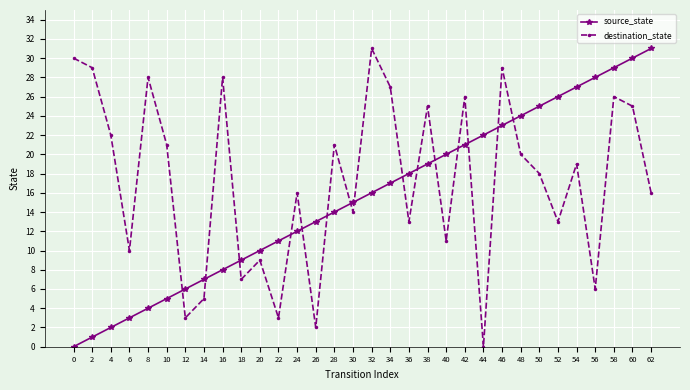

How many interior local peaks does the destination_state series have?

11